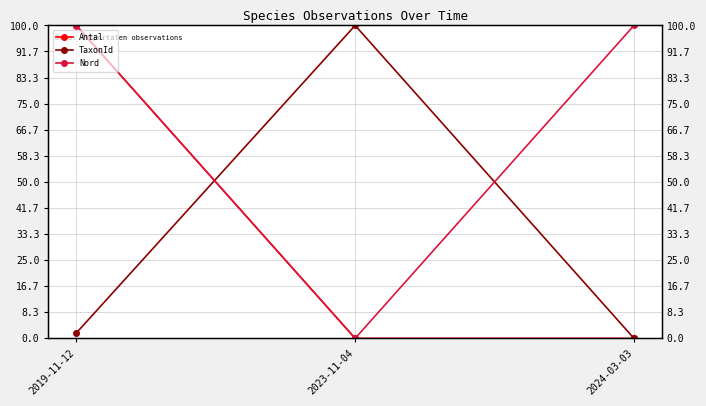

Rank the categories by Nord value from lowest to highest.

2023-11-04, 2019-11-12, 2024-03-03